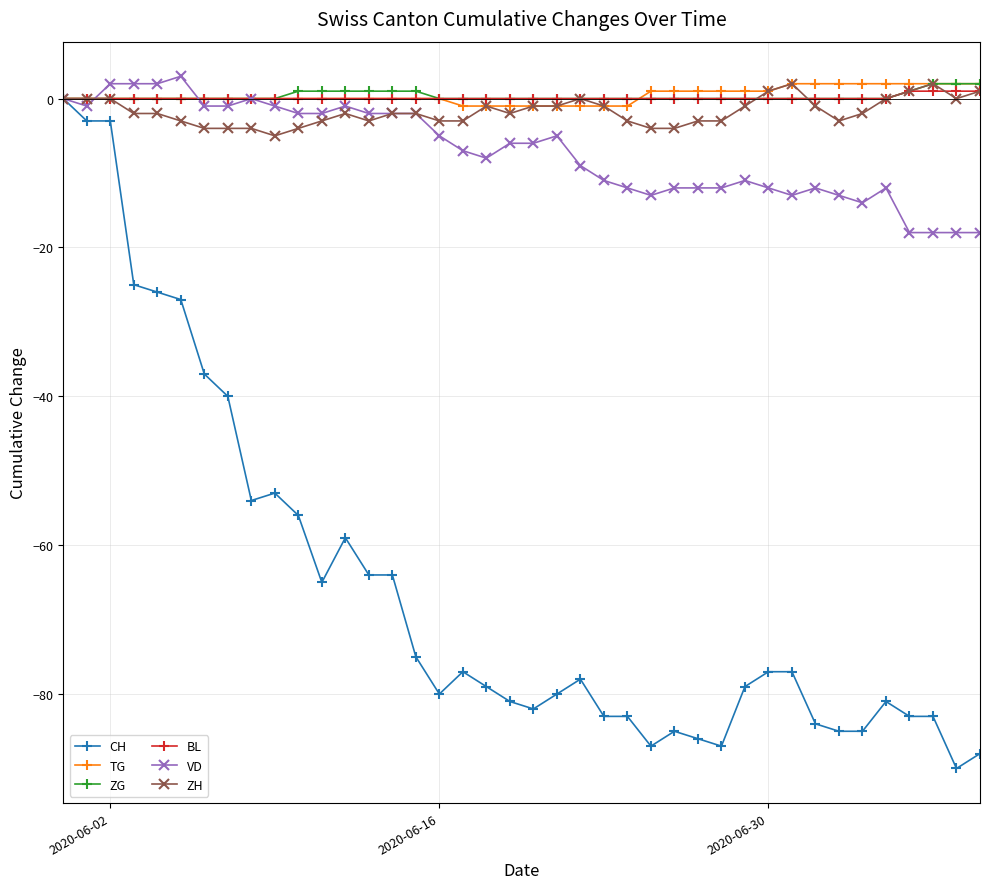

True or false: CH has more than 1 interior local peaks.

True